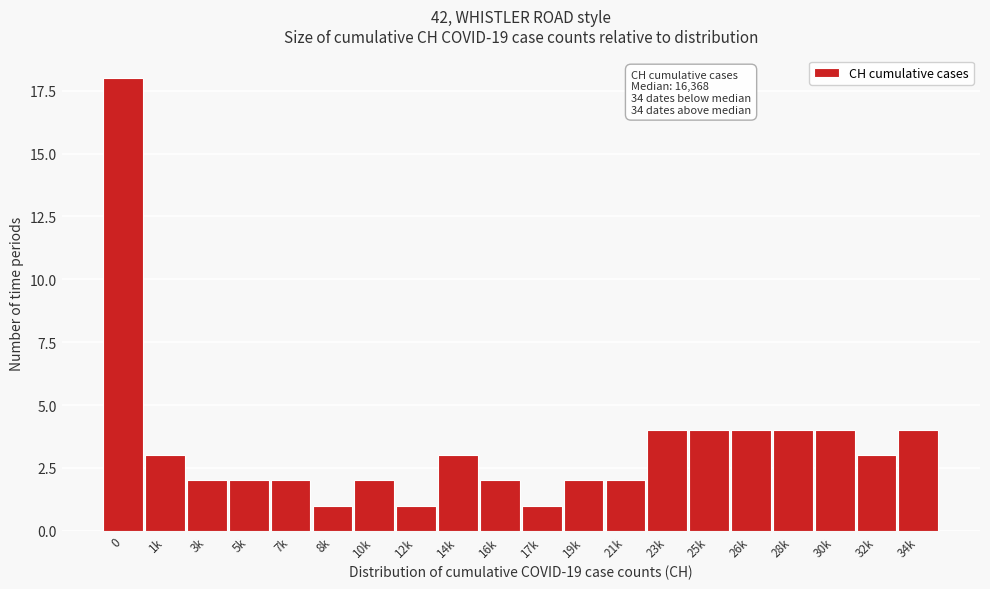

Reading left to right, transcribe all the data shown in this chart.

0=18	1k=3	3k=2	5k=2	7k=2	8k=1	10k=2	12k=1	14k=3	16k=2	17k=1	19k=2	21k=2	23k=4	25k=4	26k=4	28k=4	30k=4	32k=3	34k=4